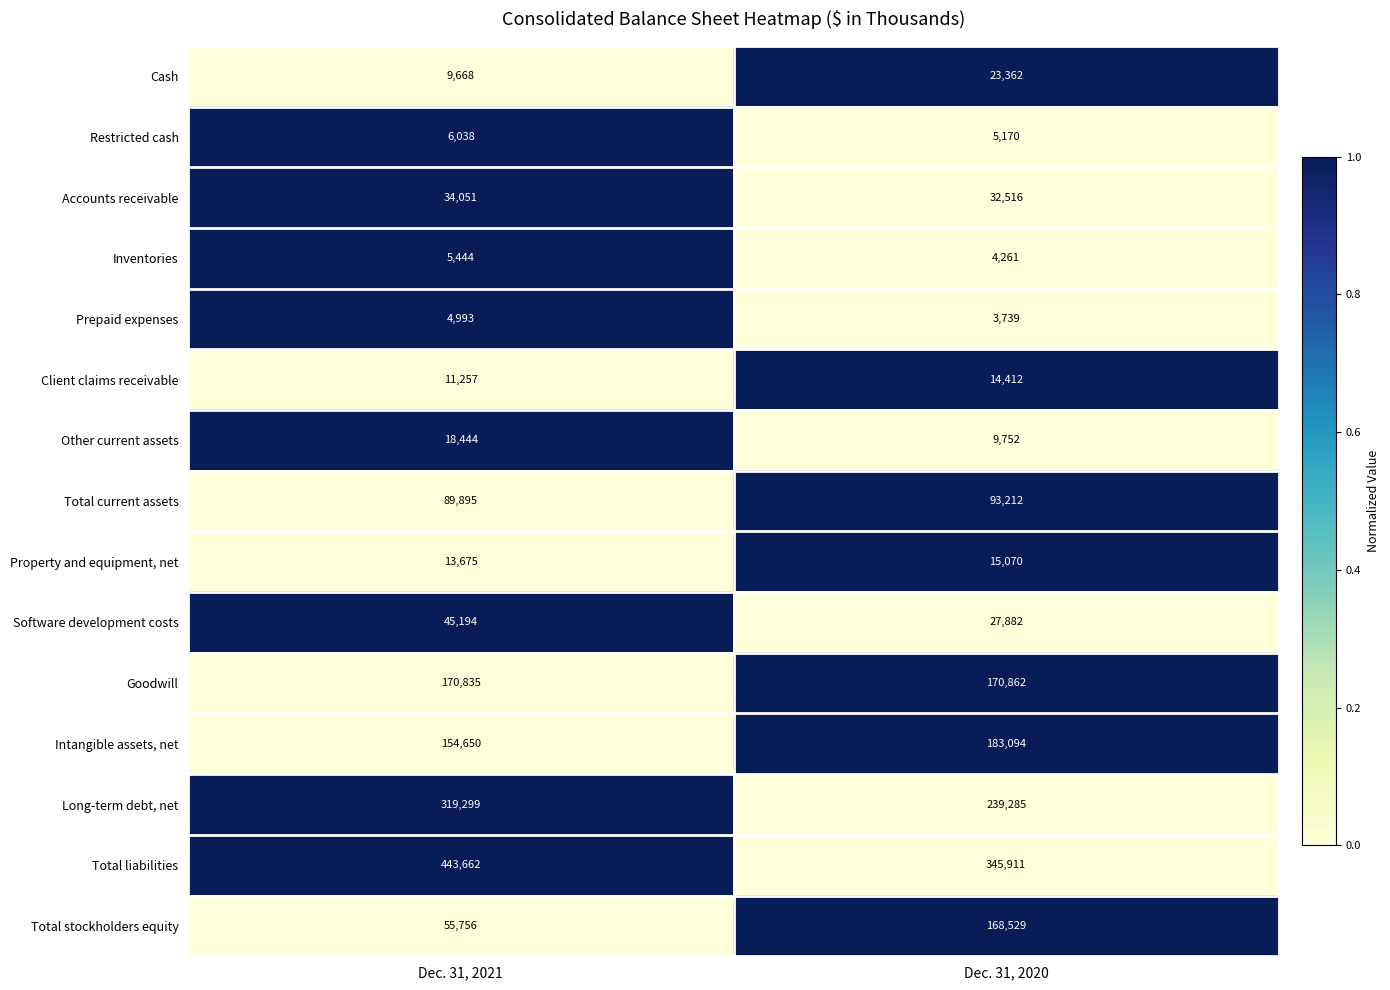

The value of Inventories at Dec. 31, 2021 is 5444. True or false?

True